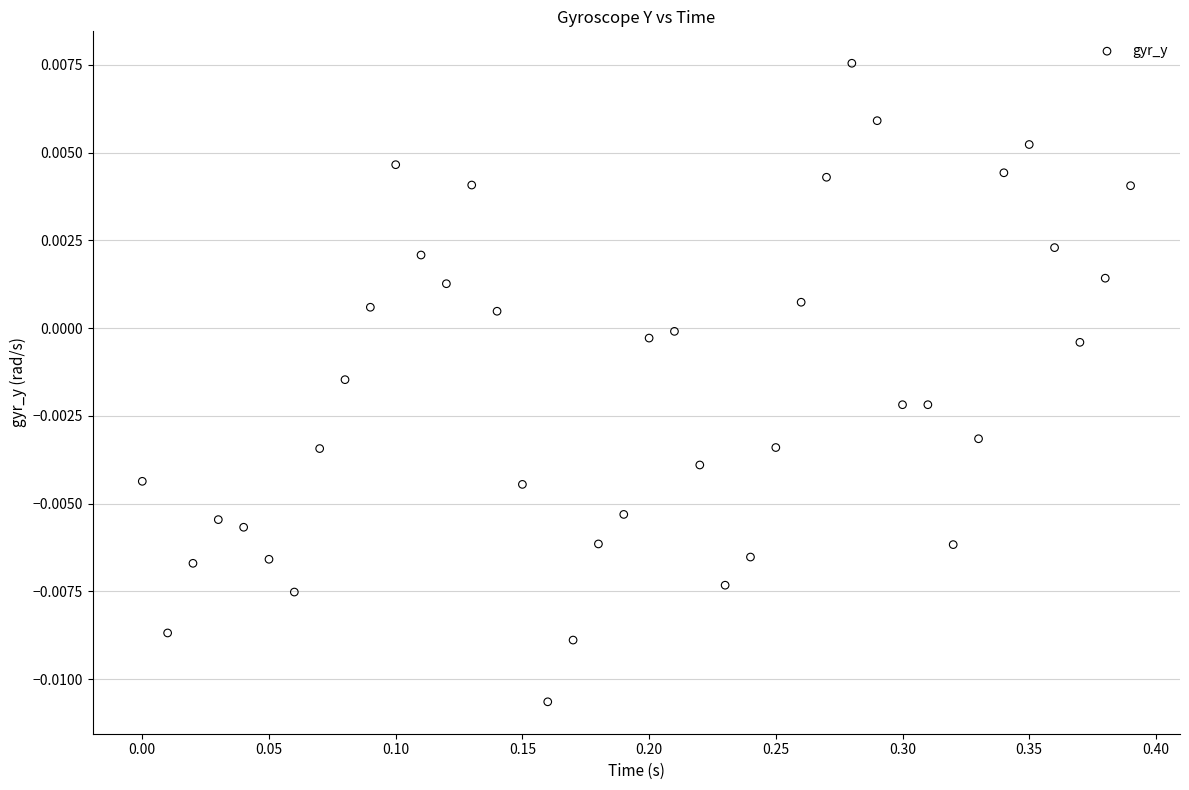

What is the range of X values (max minus min)?

0.4